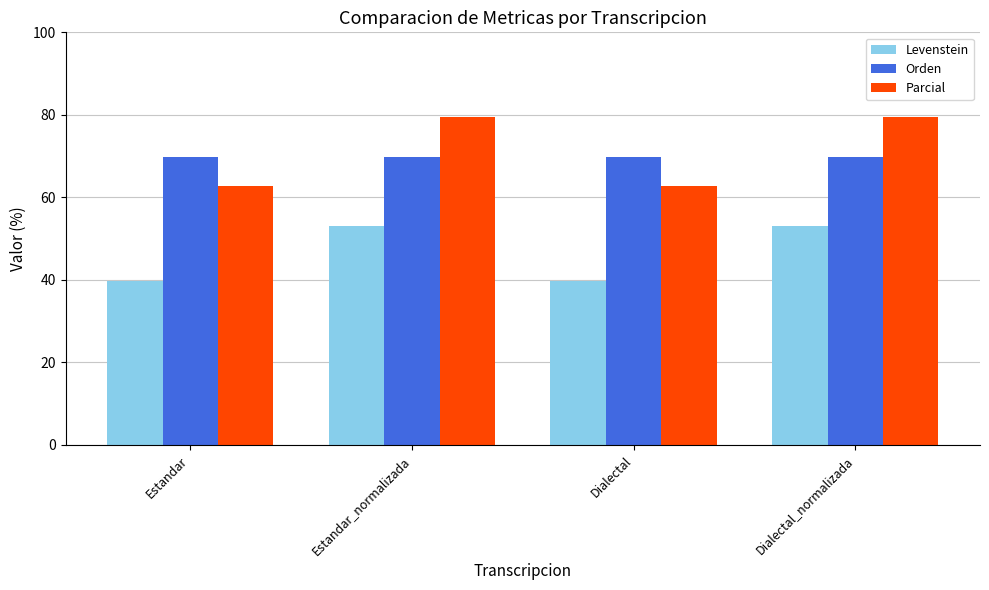

Reading right to left, transcribe all the data shown in this chart.

Levenstein: Dialectal_normalizada=52.9	Dialectal=39.6	Estandar_normalizada=52.9	Estandar=39.6
Orden: Dialectal_normalizada=69.9	Dialectal=69.9	Estandar_normalizada=69.9	Estandar=69.9
Parcial: Dialectal_normalizada=79.5	Dialectal=62.8	Estandar_normalizada=79.5	Estandar=62.8